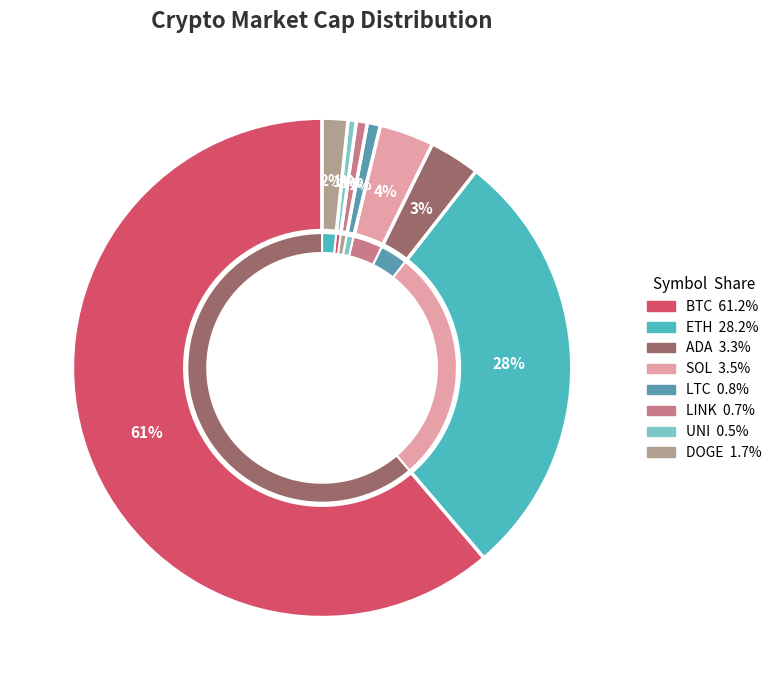

How many segments does this pie chart have?

8